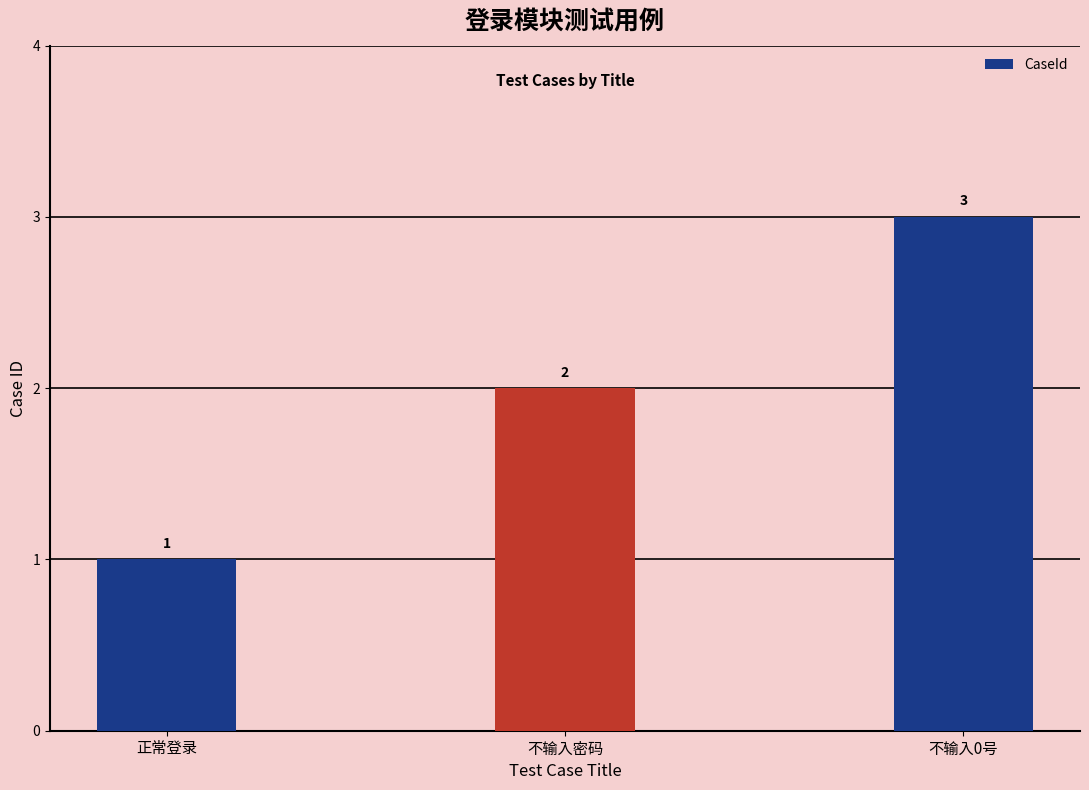

What is the label of the 3rd bar from the left?

不输入0号